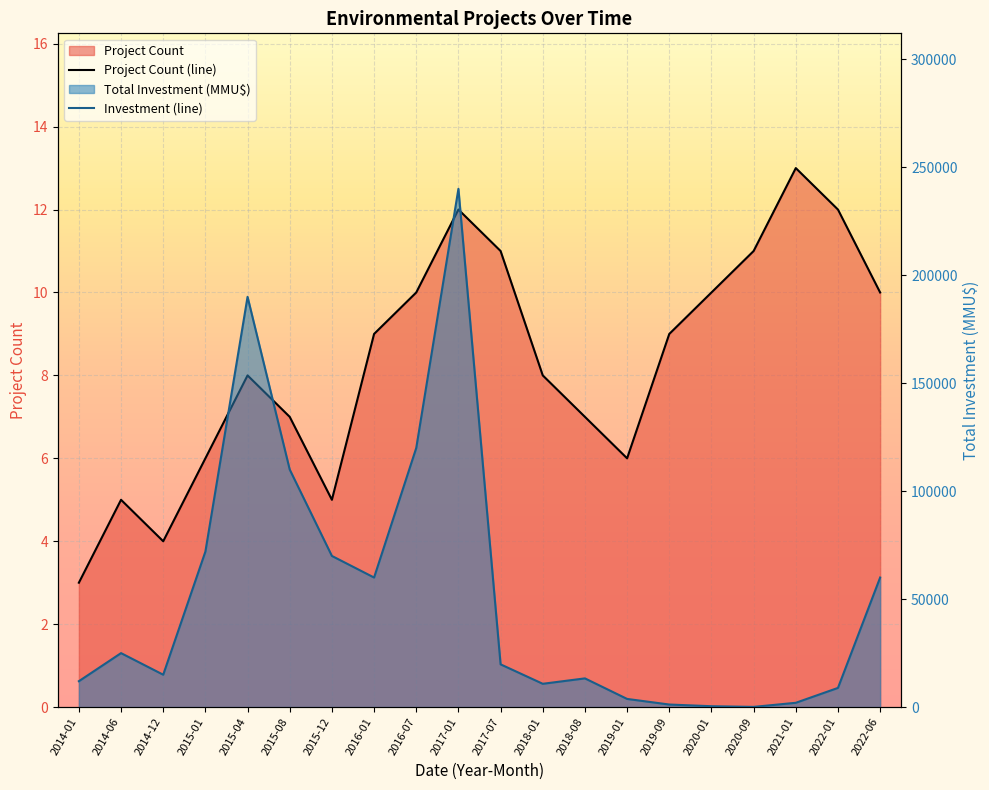

How many lines are shown in the chart?

2